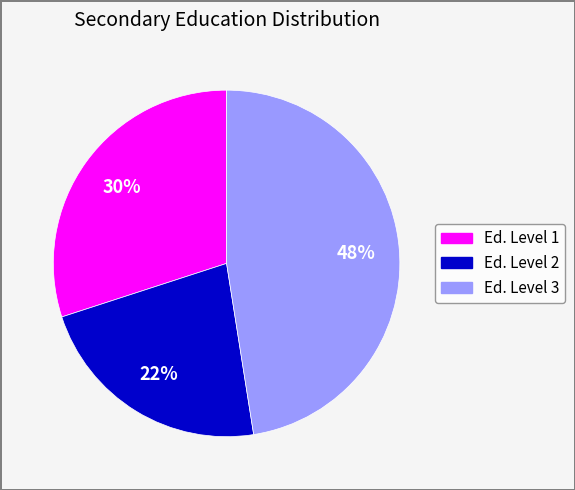

To the nearest percent, what portion does Ed. Level 1 represent?

30%